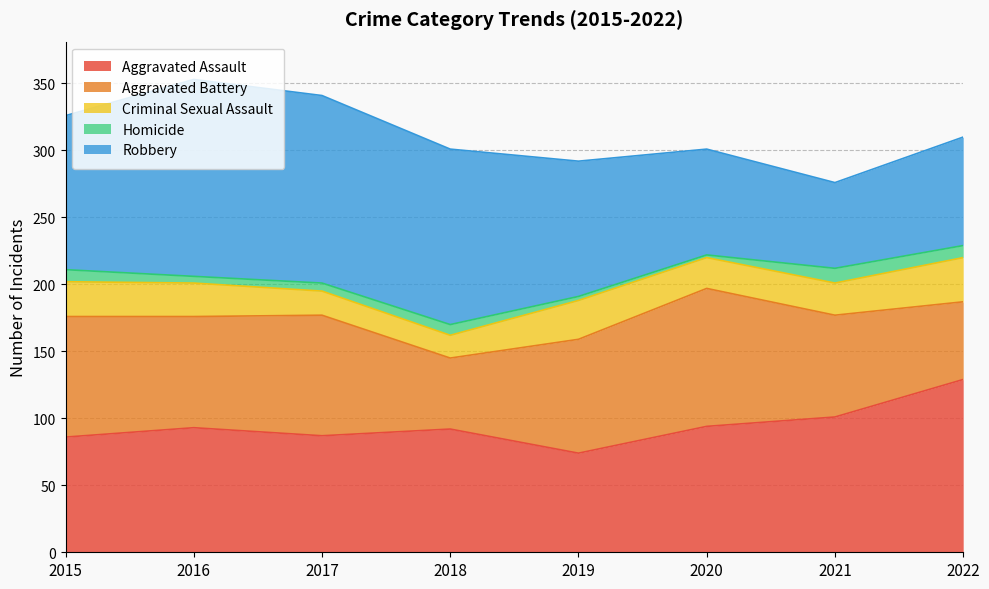

True or false: Aggravated Assault has a value of 140 at 2017.

False